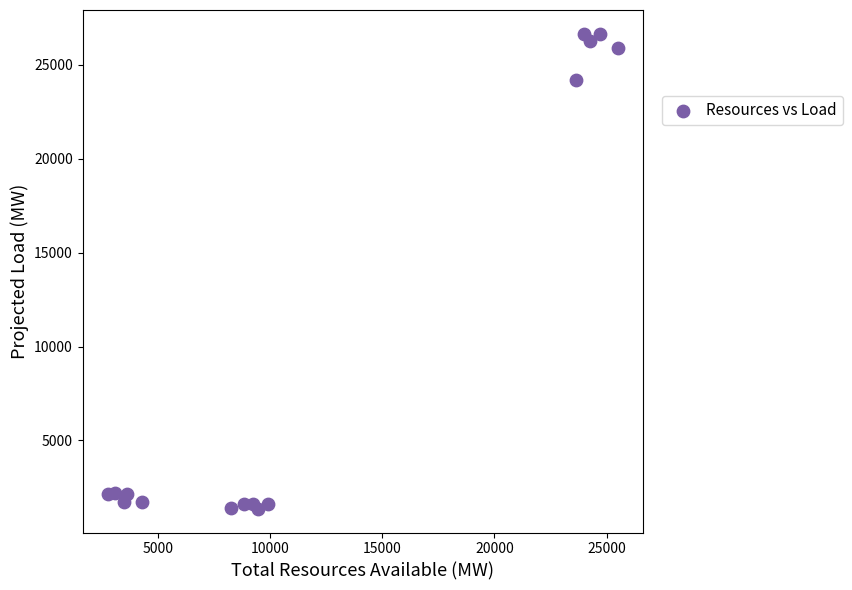

What Y value in the scatter plot is closest to 14006?

24195.0